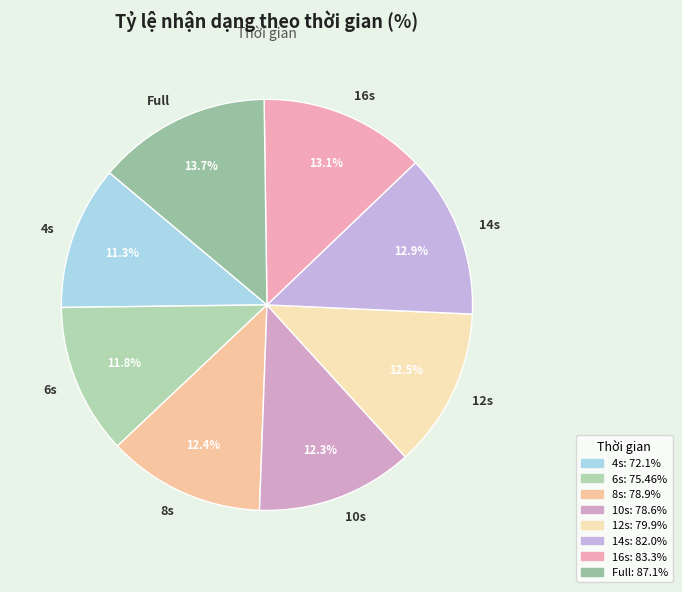

Is the sum of 10s and 8s greater than half?

No